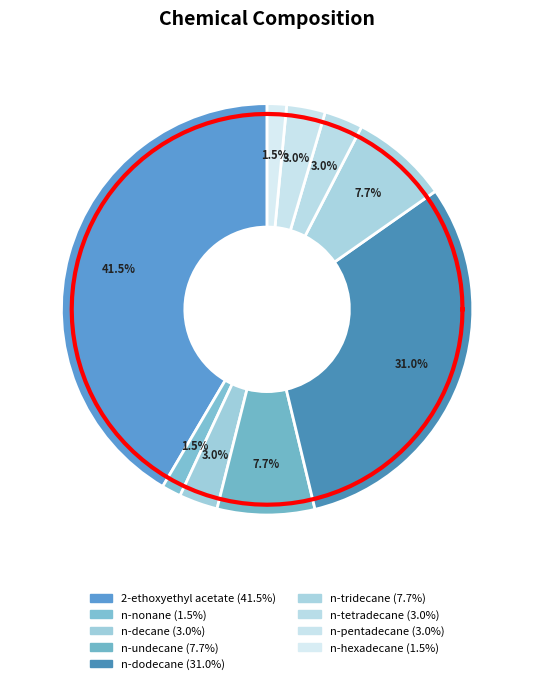

Which category has the smallest portion of the pie?

n-nonane